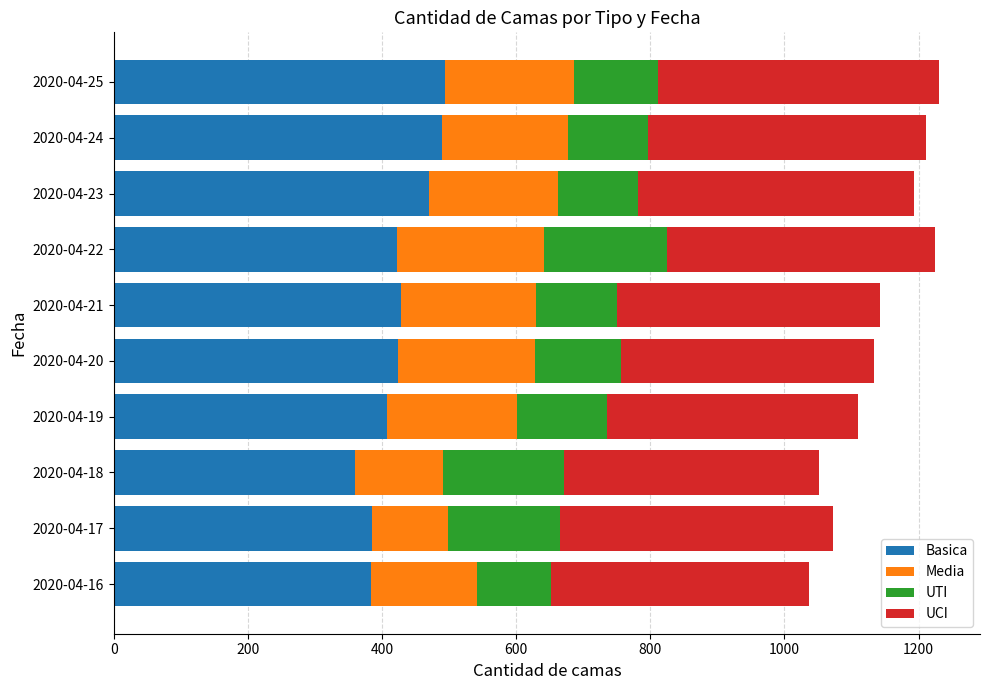

The value of Basica at 2020-04-19 is 407. True or false?

True